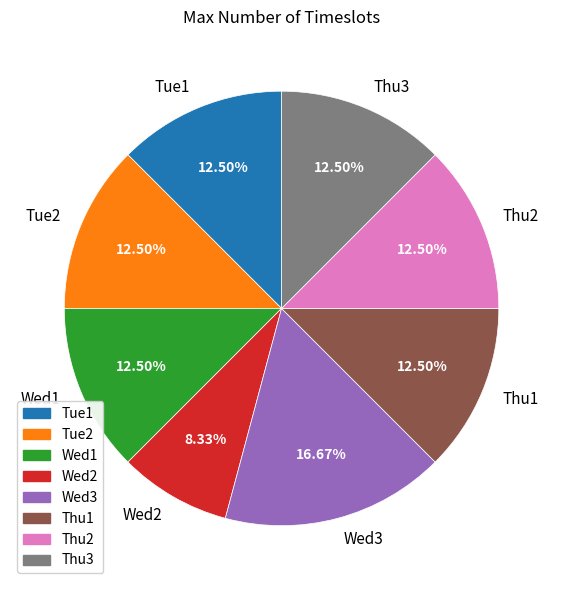

Is Thu2 the majority of the pie?

No